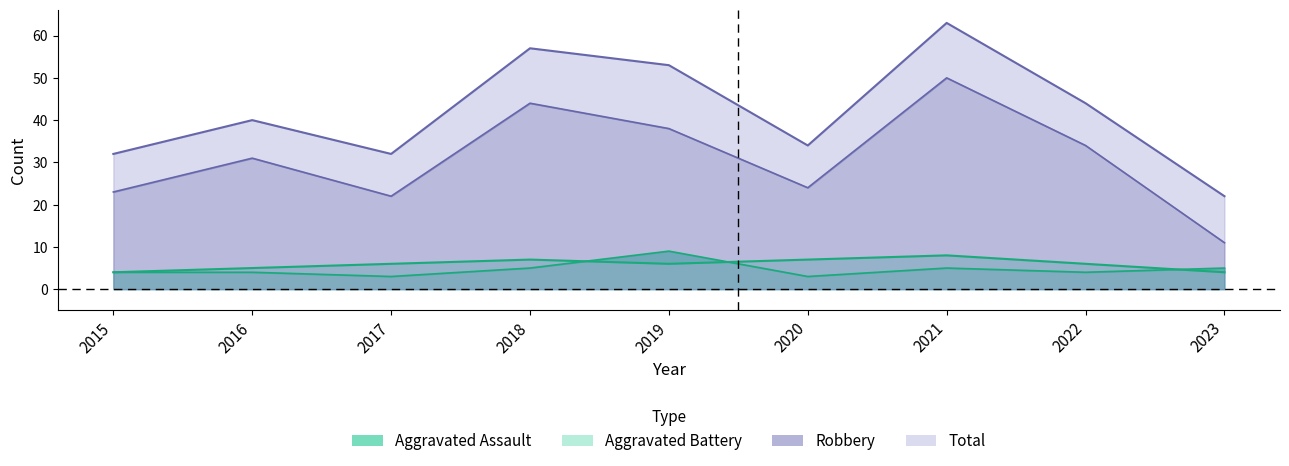

What is the sum of the Robbery values at 2020 and 2017?

46